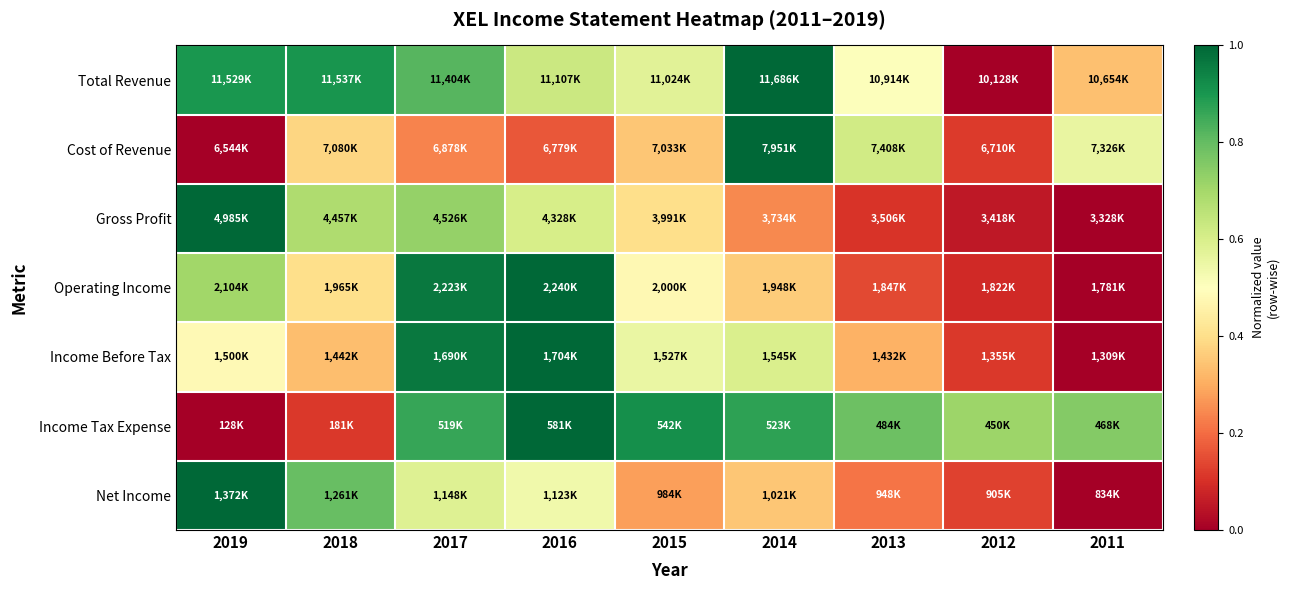

Reading left to right, list all the values displayed in this chart.

Total Revenue: 2019=0.9	2018=0.9	2017=0.8	2016=0.6	2015=0.6	2014=1.0	2013=0.5	2012=0.0	2011=0.3
Cost of Revenue: 2019=0.0	2018=0.4	2017=0.2	2016=0.2	2015=0.3	2014=1.0	2013=0.6	2012=0.1	2011=0.6
Gross Profit: 2019=1.0	2018=0.7	2017=0.7	2016=0.6	2015=0.4	2014=0.2	2013=0.1	2012=0.1	2011=0.0
Operating Income: 2019=0.7	2018=0.4	2017=1.0	2016=1.0	2015=0.5	2014=0.4	2013=0.1	2012=0.1	2011=0.0
Income Before Tax: 2019=0.5	2018=0.3	2017=1.0	2016=1.0	2015=0.6	2014=0.6	2013=0.3	2012=0.1	2011=0.0
Income Tax Expense: 2019=0.0	2018=0.1	2017=0.9	2016=1.0	2015=0.9	2014=0.9	2013=0.8	2012=0.7	2011=0.8
Net Income: 2019=1.0	2018=0.8	2017=0.6	2016=0.5	2015=0.3	2014=0.3	2013=0.2	2012=0.1	2011=0.0